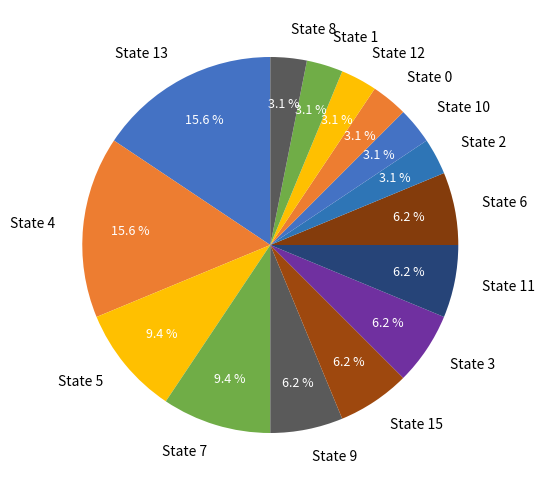

Approximately how many times larger is the value at State 7 compared to State 1?

3.0